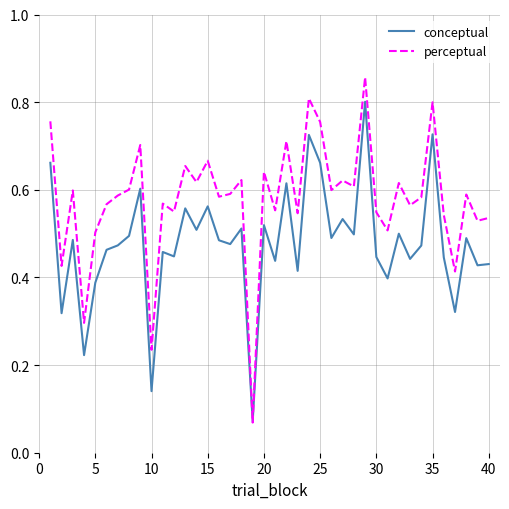

Rank the series by their maximum value, from highest to lowest.

perceptual, conceptual